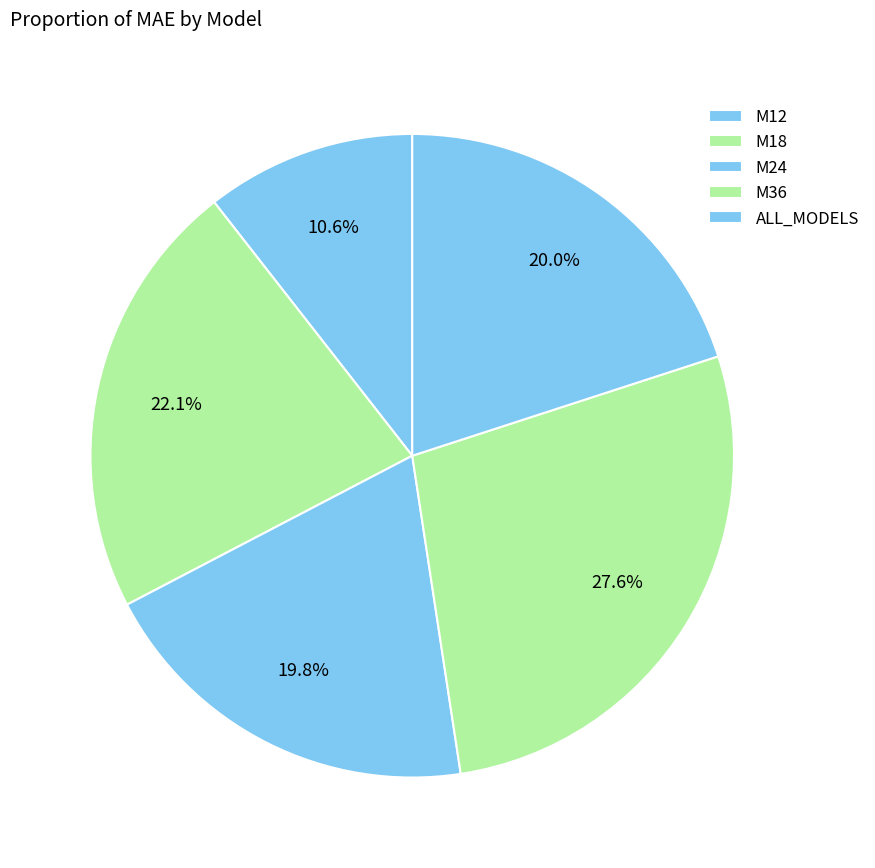

How many segments does this pie chart have?

5